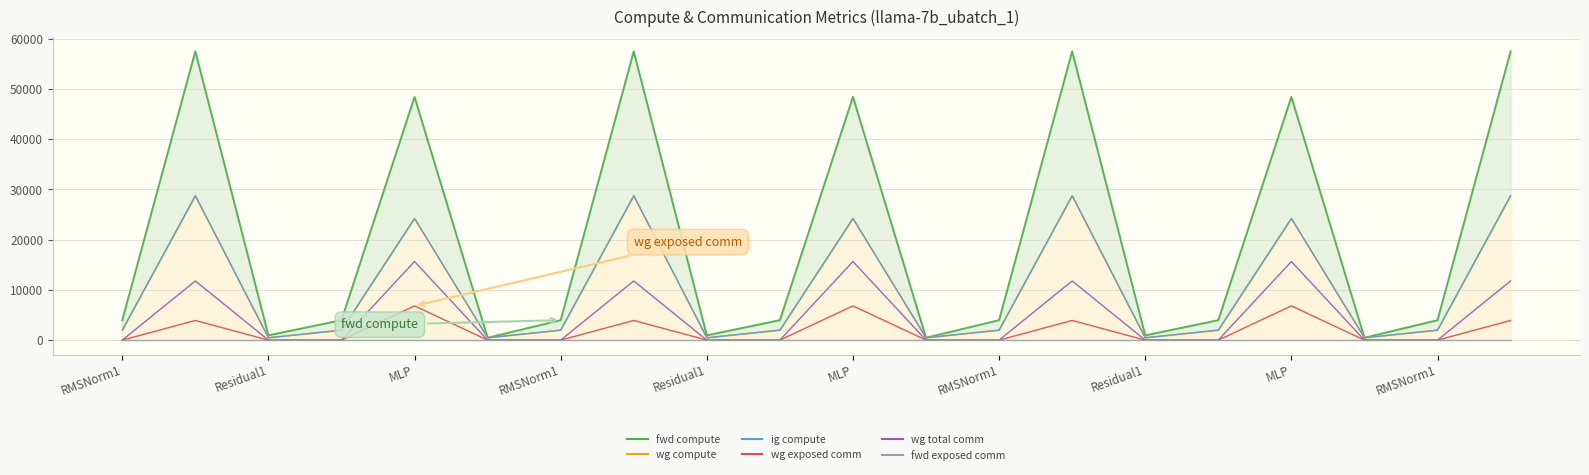

At RMSNorm1, list the series in order from smallest to largest.

wg exposed comm, wg total comm, fwd exposed comm, wg compute, ig compute, fwd compute